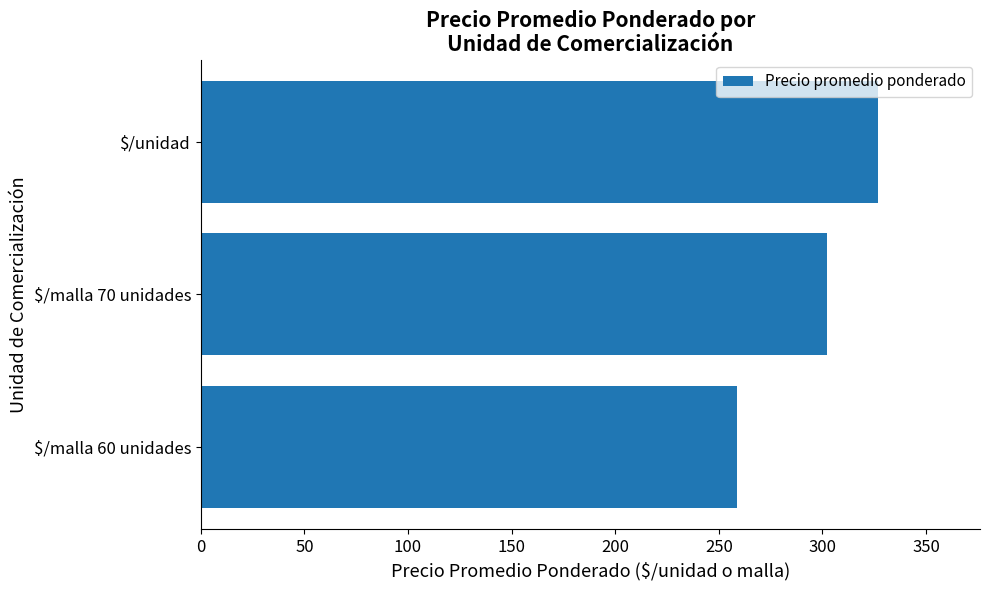

How many values are below 302?

1